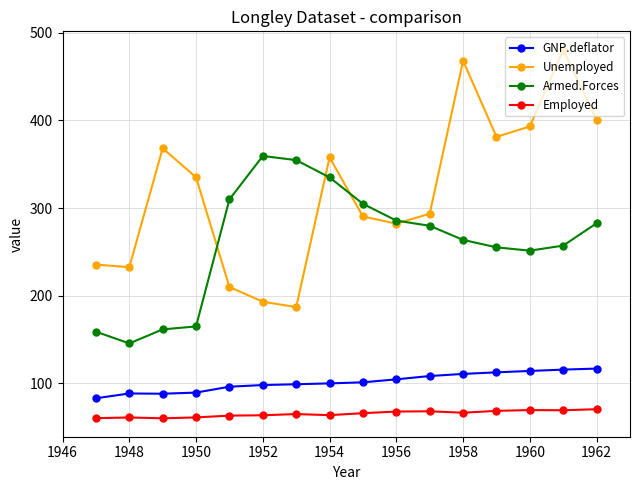

What is the greatest value displayed?

480.6